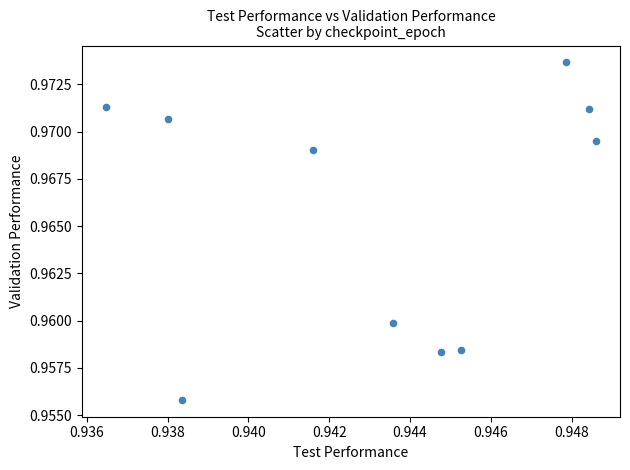

What is the average X value?

0.9